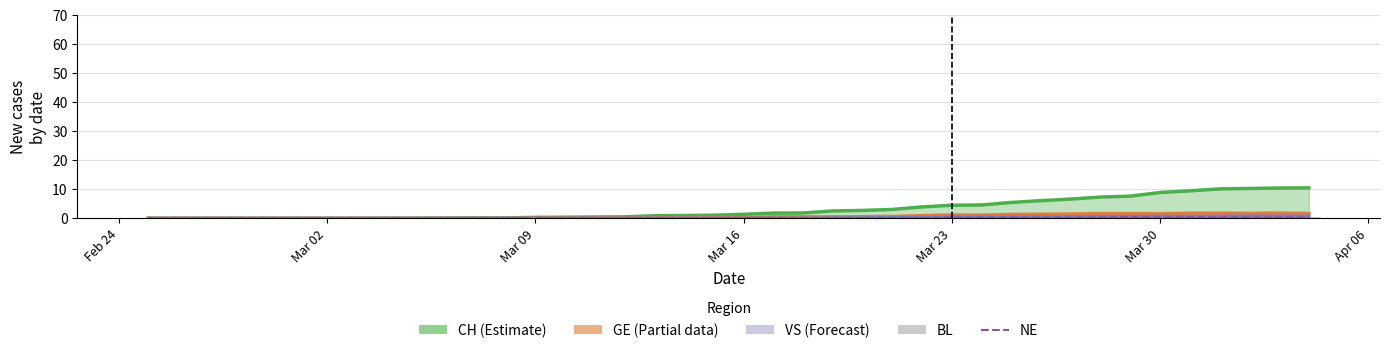

Where is BL nearest to the value 0?

Feb 24